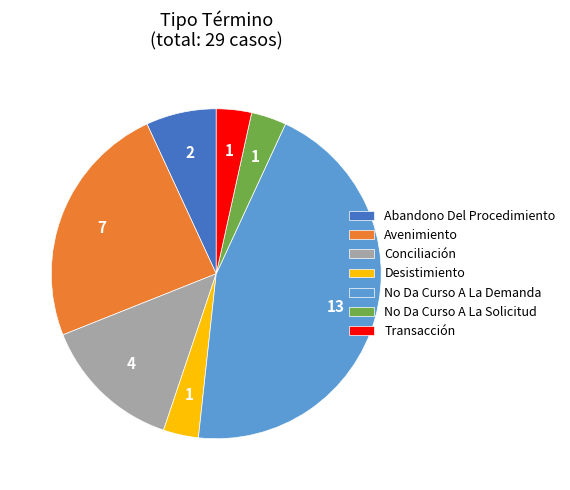

Which slice is the largest?

No Da Curso A La Demanda